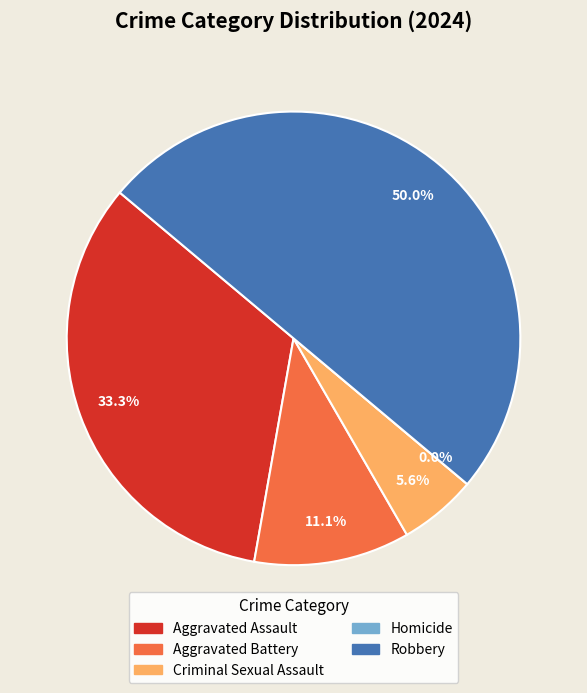

Between Robbery and Aggravated Battery, which is larger?

Robbery